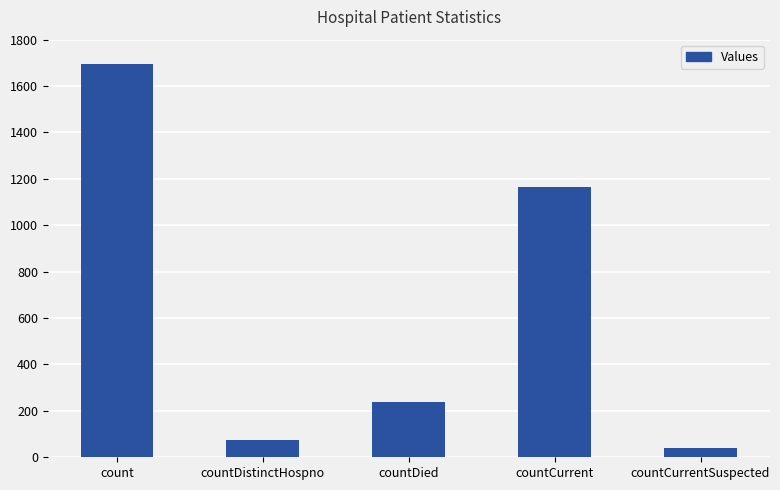

Rank the categories by value from highest to lowest.

count, countCurrent, countDied, countDistinctHospno, countCurrentSuspected